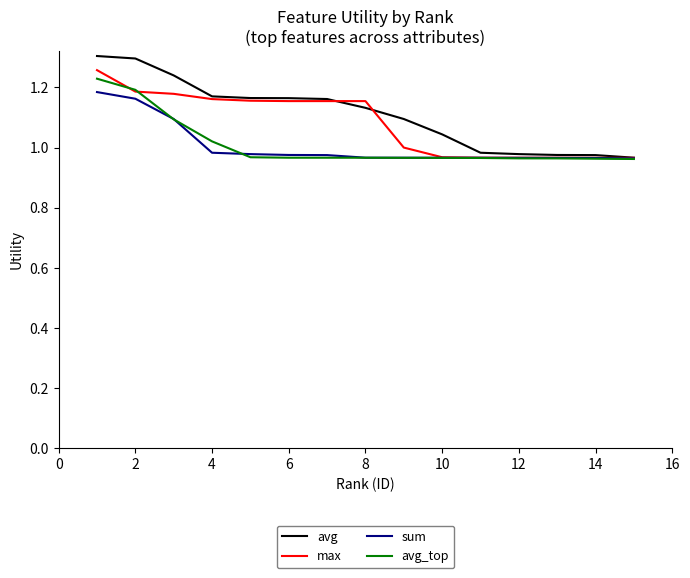

Which series has the widest spread of values?

avg